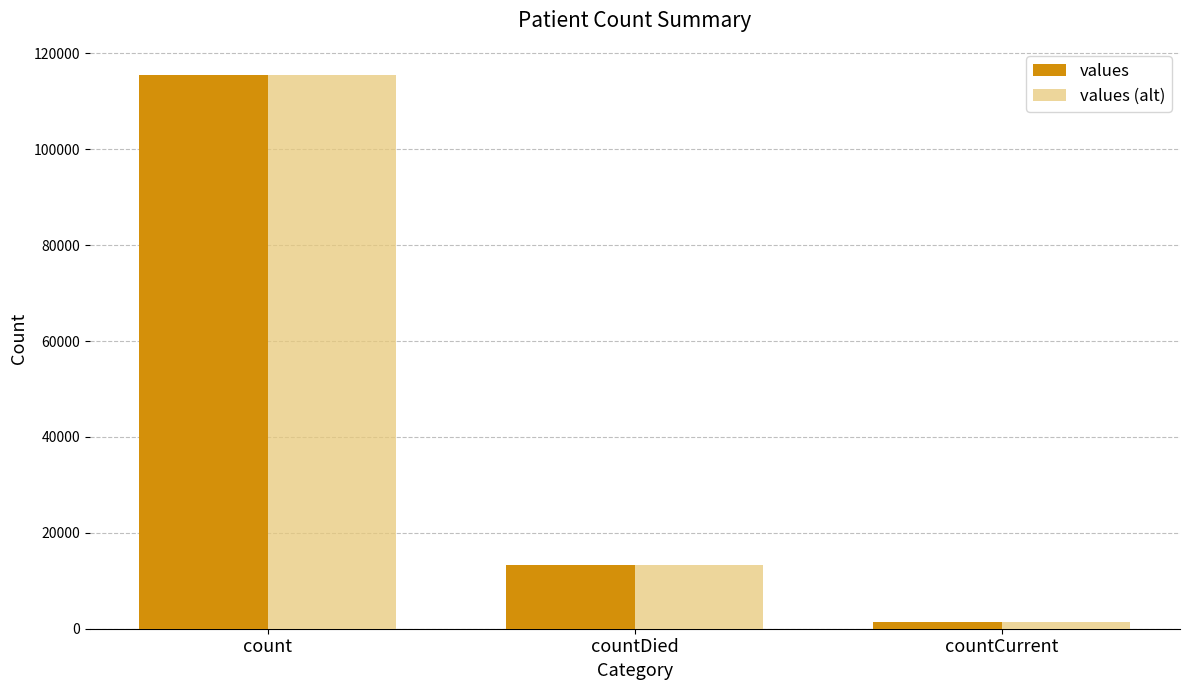

Reading left to right, transcribe all the data shown in this chart.

values: count=115379	countDied=13343	countCurrent=1383
values (alt): count=115379	countDied=13343	countCurrent=1383